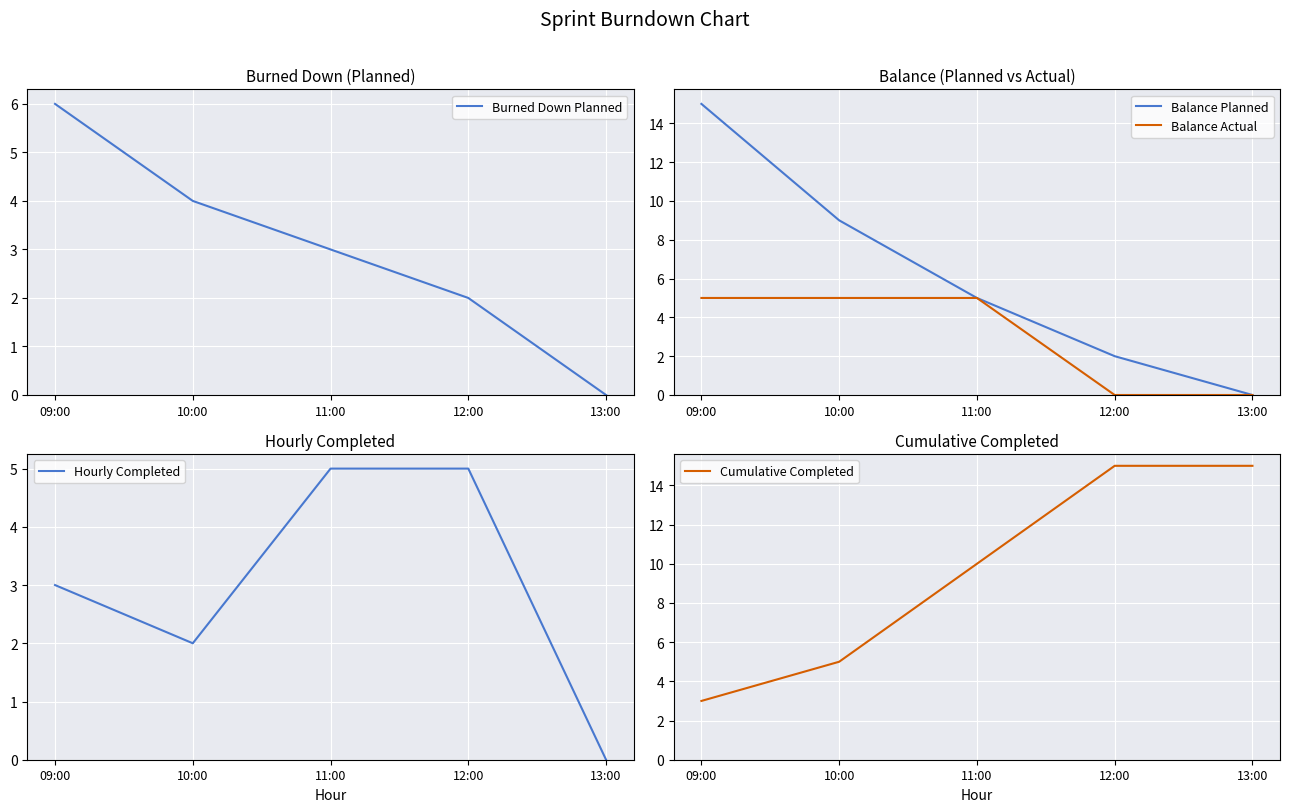

Which series ends up on top after the final intersection of Hourly Completed and Burned Down Planned?

Hourly Completed